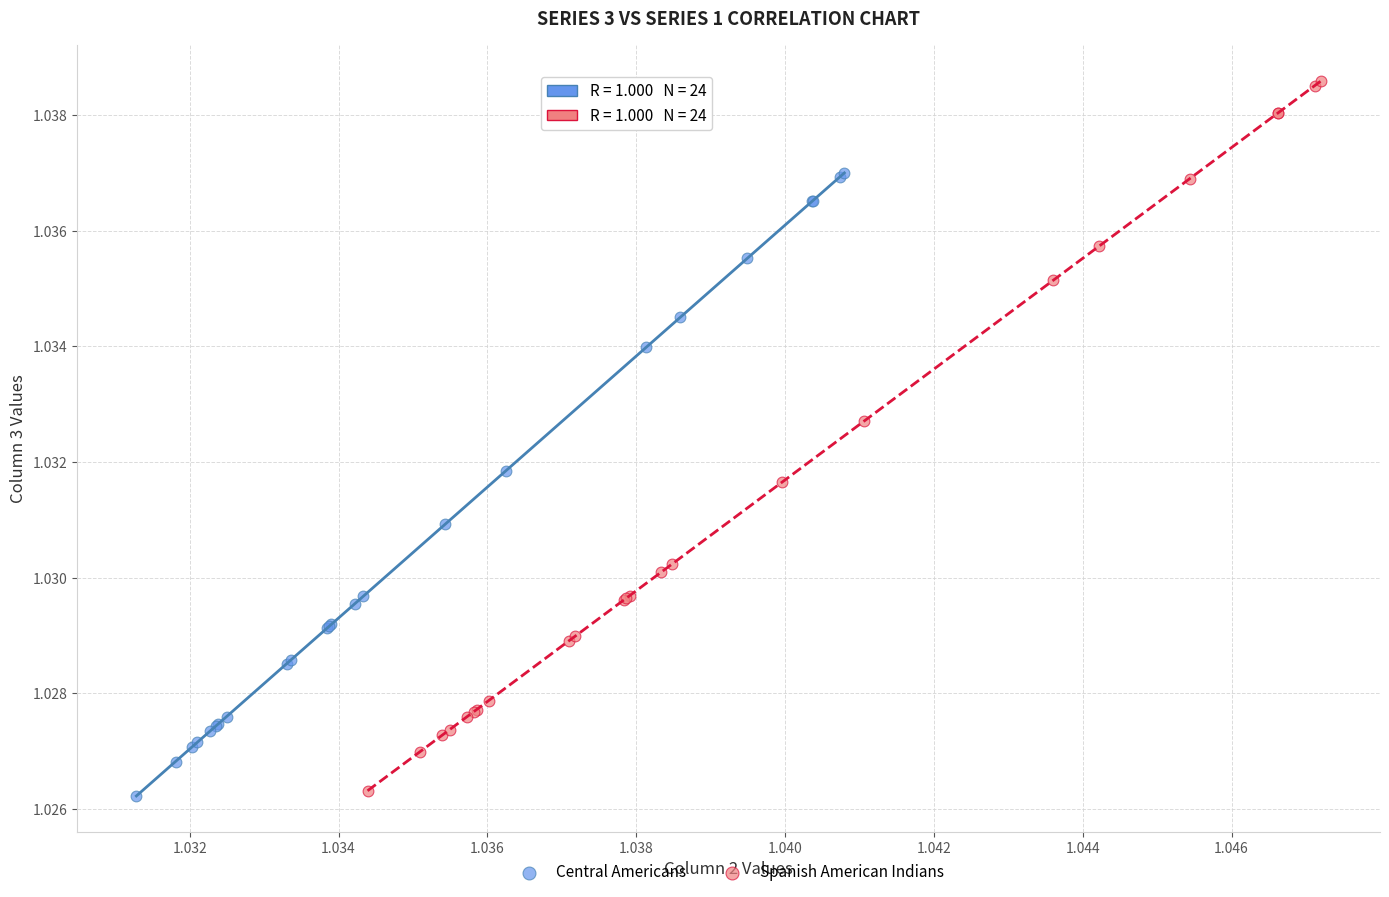

Which series contains the highest Y value?

Spanish American Indians